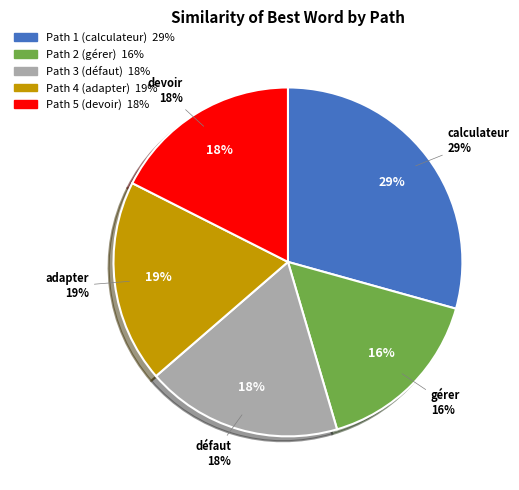

How many slices are in this pie chart?

5